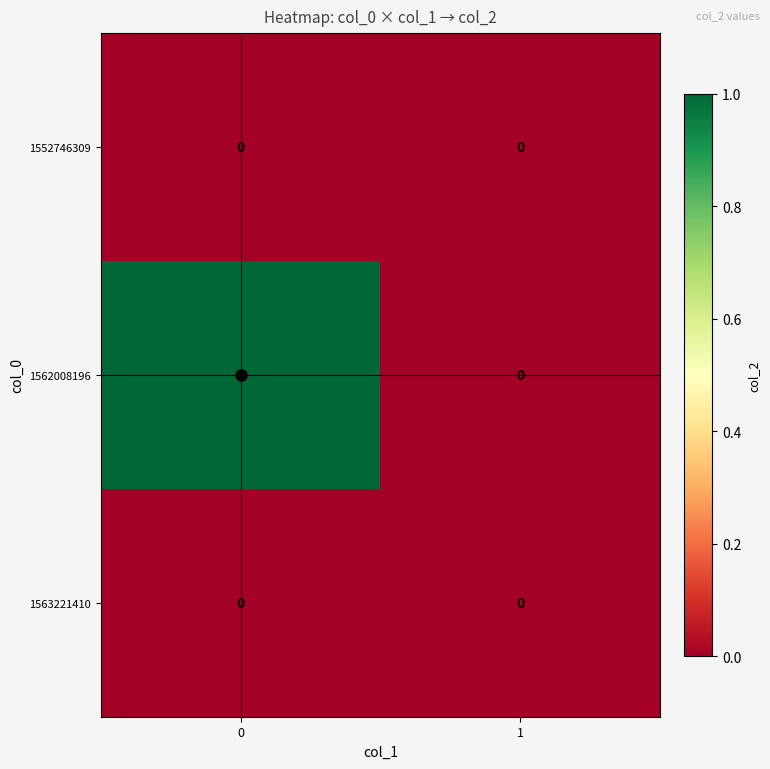

What is the total value across all series at 0?

1